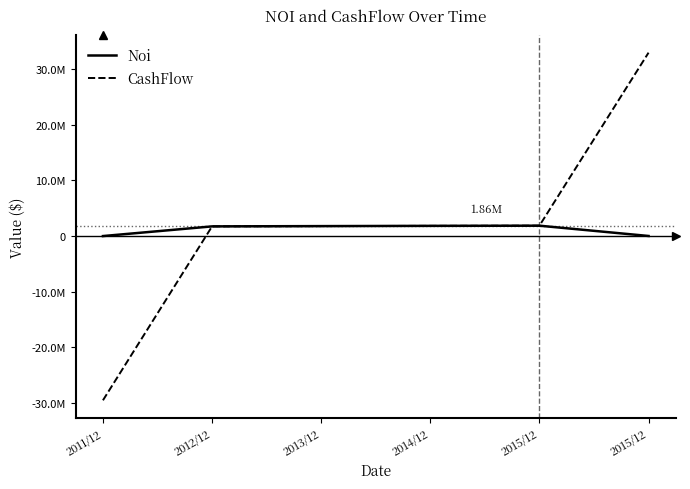

What is the label of the 4th point from the right?

2013/12